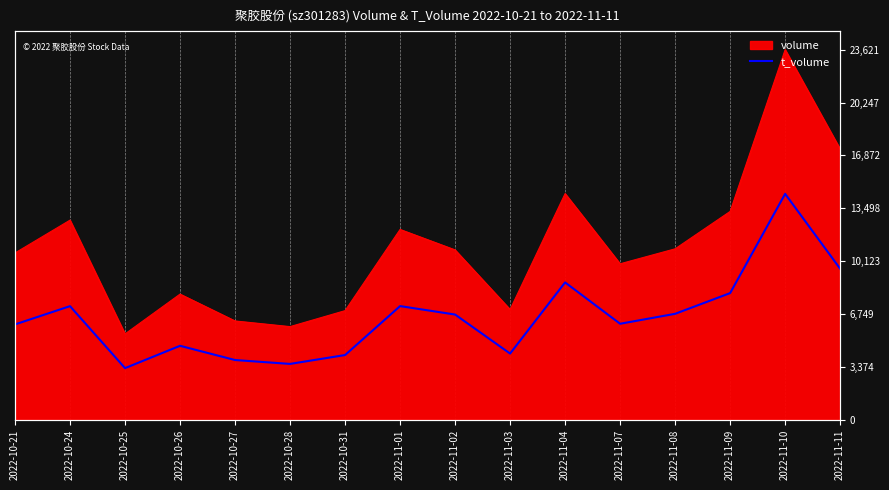

Where is the first local minimum?

2022-10-25